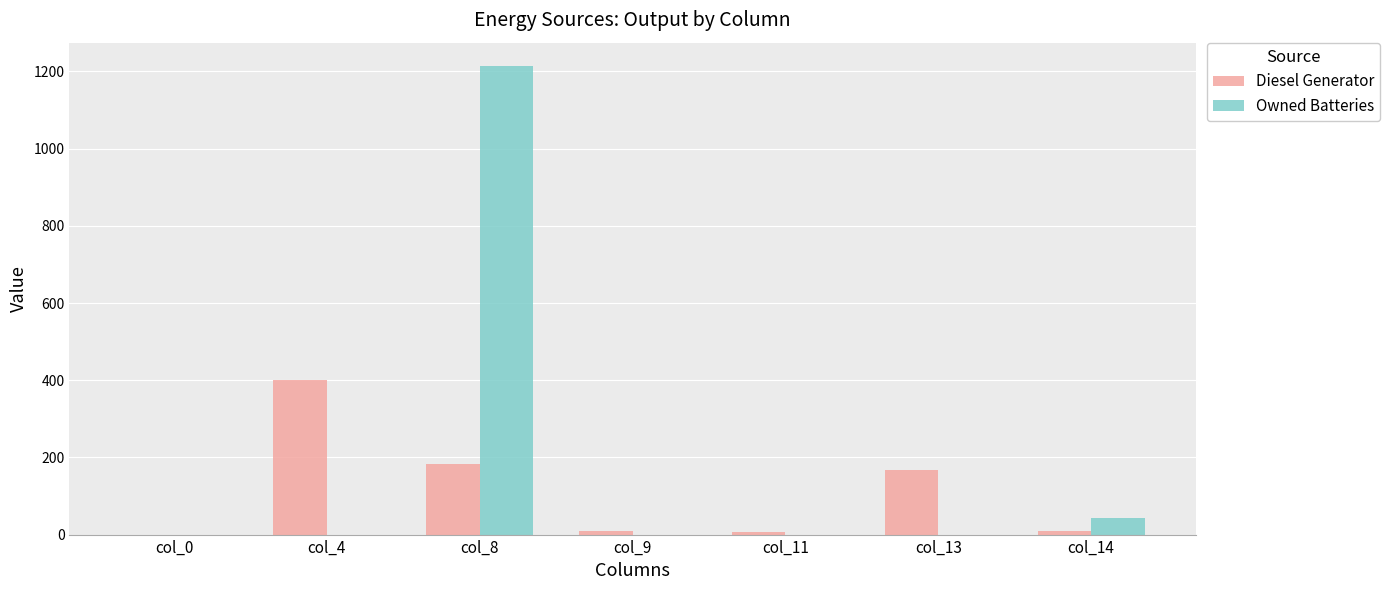

What is the sum of the Diesel Generator values at col_4 and col_0?

400.0